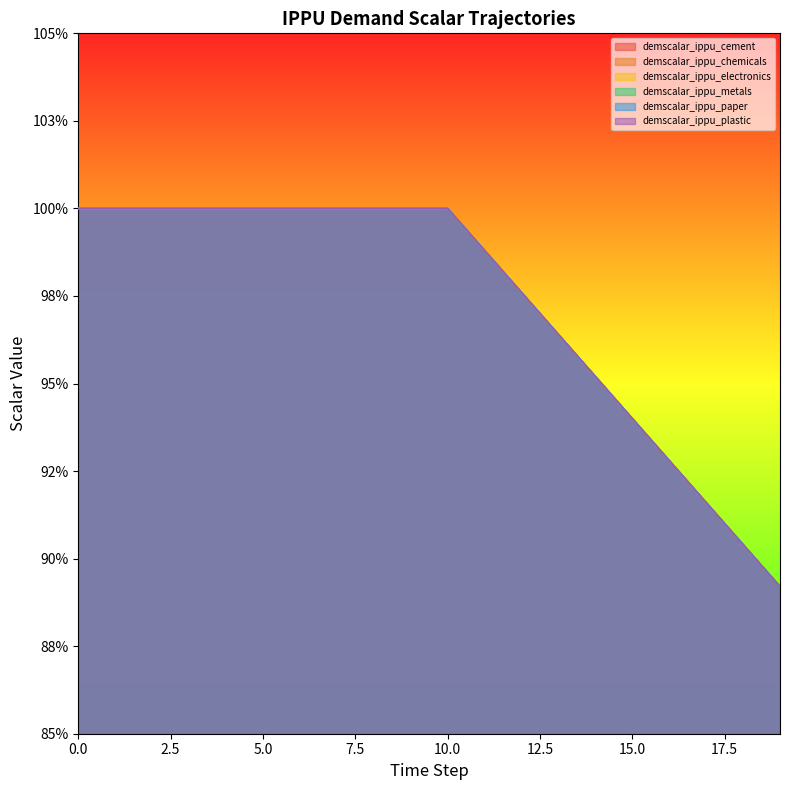

Reading left to right, transcribe all the data shown in this chart.

demscalar_ippu_cement: 1.0	1.0	1.0	1.0	1.0	1.0	1.0	1.0	1.0	1.0	1.0	1.0	1.0	1.0	1.0	0.9	0.9	0.9	0.9	0.9
demscalar_ippu_chemicals: 1.0	1.0	1.0	1.0	1.0	1.0	1.0	1.0	1.0	1.0	1.0	1.0	1.0	1.0	1.0	0.9	0.9	0.9	0.9	0.9
demscalar_ippu_electronics: 1.0	1.0	1.0	1.0	1.0	1.0	1.0	1.0	1.0	1.0	1.0	1.0	1.0	1.0	1.0	0.9	0.9	0.9	0.9	0.9
demscalar_ippu_metals: 1.0	1.0	1.0	1.0	1.0	1.0	1.0	1.0	1.0	1.0	1.0	1.0	1.0	1.0	1.0	0.9	0.9	0.9	0.9	0.9
demscalar_ippu_paper: 1.0	1.0	1.0	1.0	1.0	1.0	1.0	1.0	1.0	1.0	1.0	1.0	1.0	1.0	1.0	0.9	0.9	0.9	0.9	0.9
demscalar_ippu_plastic: 1.0	1.0	1.0	1.0	1.0	1.0	1.0	1.0	1.0	1.0	1.0	1.0	1.0	1.0	1.0	0.9	0.9	0.9	0.9	0.9